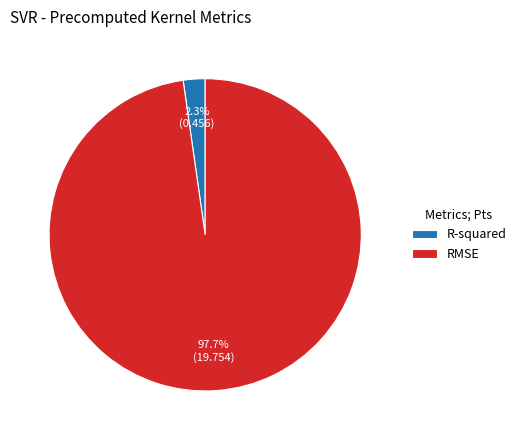

How many slices are in this pie chart?

2